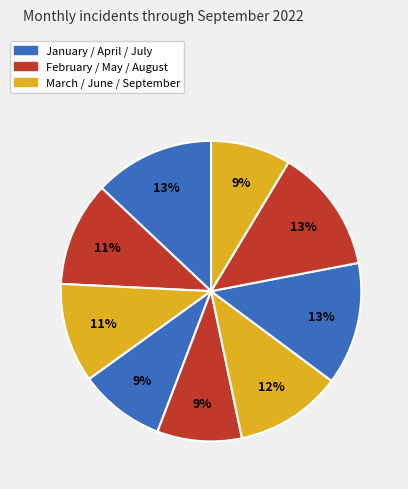

Which slice is the smallest?

September